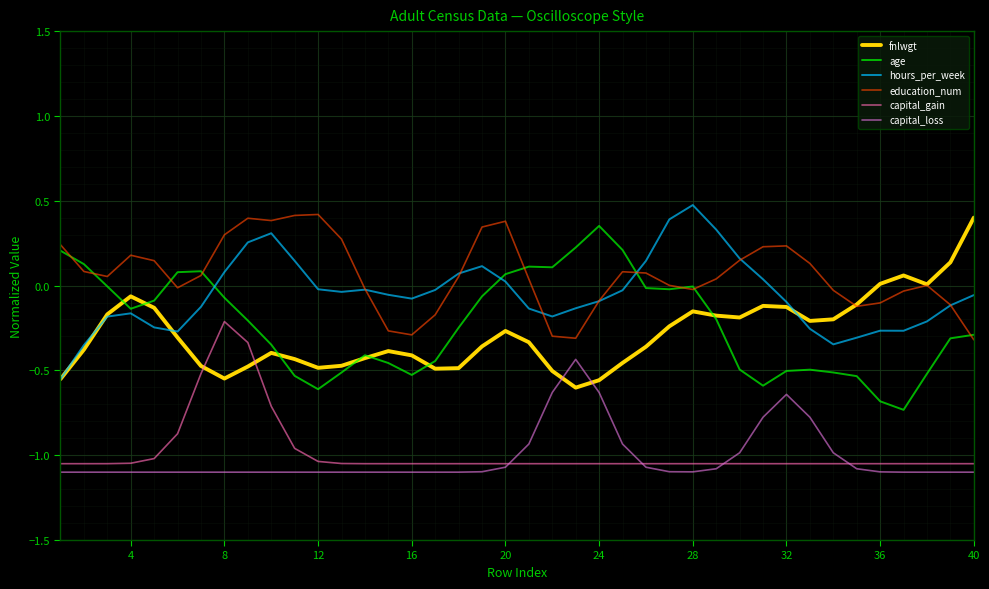

What is the greatest value displayed?

0.5